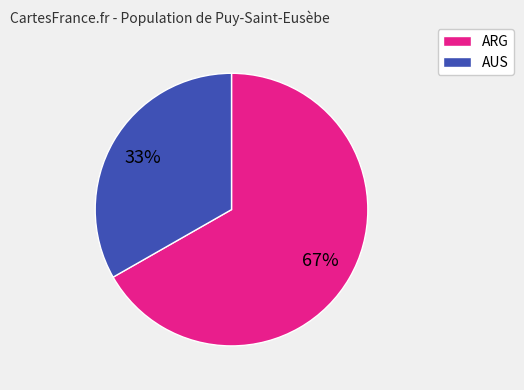

What percentage is the AUS slice, to the nearest percent?

33%